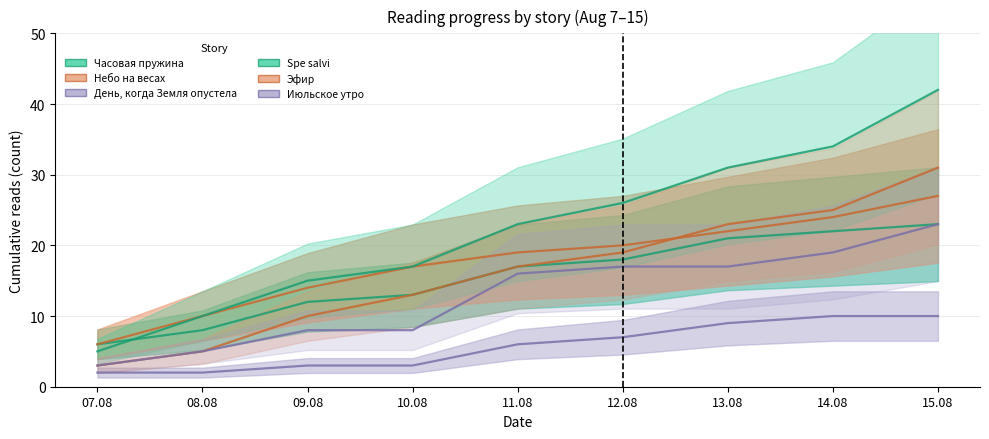

Reading left to right, what are all the values shown in this chart?

Часовая пружина: 6	8	12	13	17	18	21	22	23
Небо на весах: 6	10	14	17	19	20	22	24	27
День, когда Земля опустела: 2	2	3	3	6	7	9	10	10
Spe salvi: 5	10	15	17	23	26	31	34	42
Эфир: 3	5	10	13	17	19	23	25	31
Июльское утро: 3	5	8	8	16	17	17	19	23